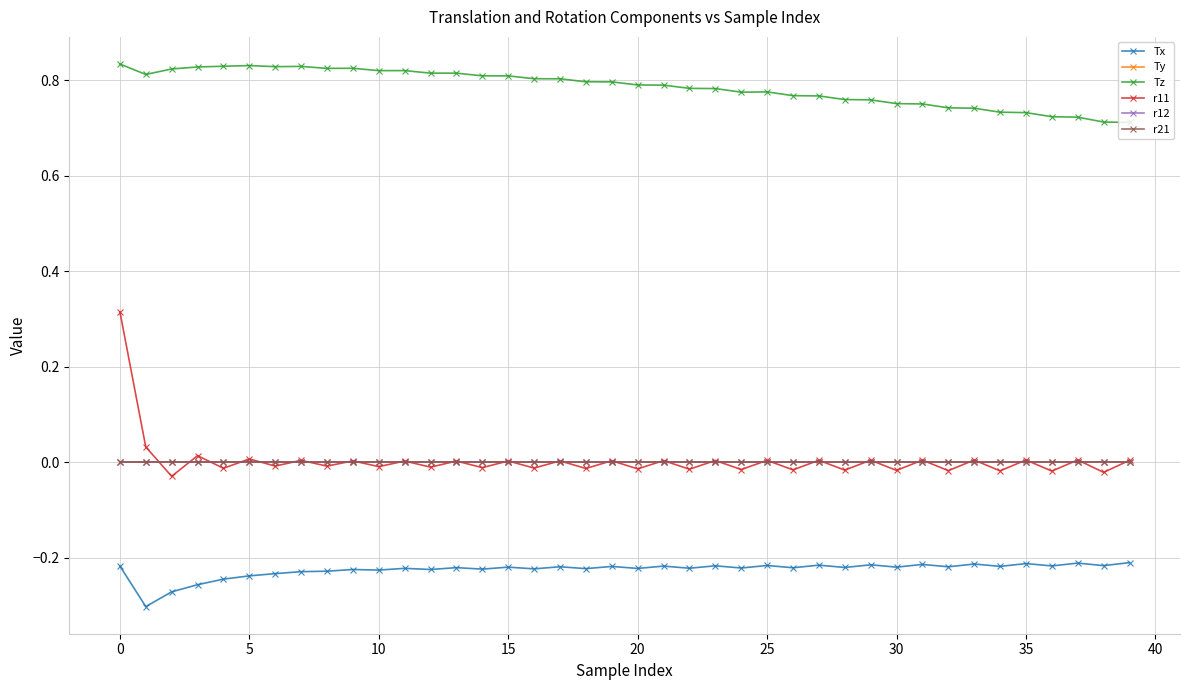

Is this an area chart (filled region under the line)?

No